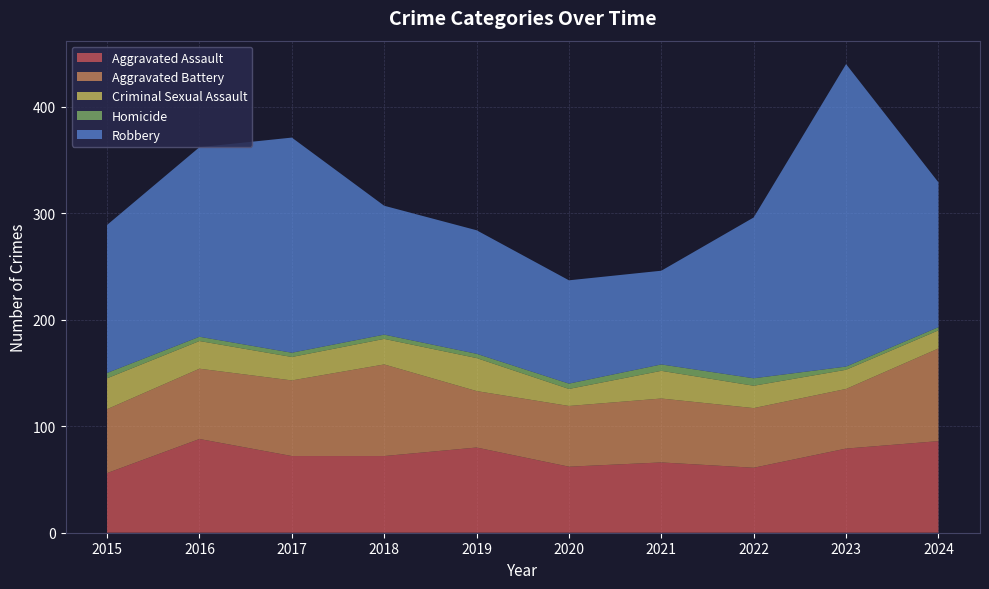

Reading left to right, what are all the values shown in this chart?

Aggravated Assault: 2015=56	2016=88	2017=72	2018=72	2019=80	2020=62	2021=66	2022=61	2023=79	2024=86
Aggravated Battery: 2015=60	2016=66	2017=71	2018=86	2019=53	2020=57	2021=60	2022=56	2023=56	2024=87
Criminal Sexual Assault: 2015=29	2016=26	2017=22	2018=24	2019=31	2020=16	2021=26	2022=21	2023=18	2024=17
Homicide: 2015=5	2016=4	2017=4	2018=4	2019=4	2020=5	2021=6	2022=7	2023=3	2024=3
Robbery: 2015=139	2016=178	2017=202	2018=121	2019=116	2020=97	2021=88	2022=151	2023=284	2024=136